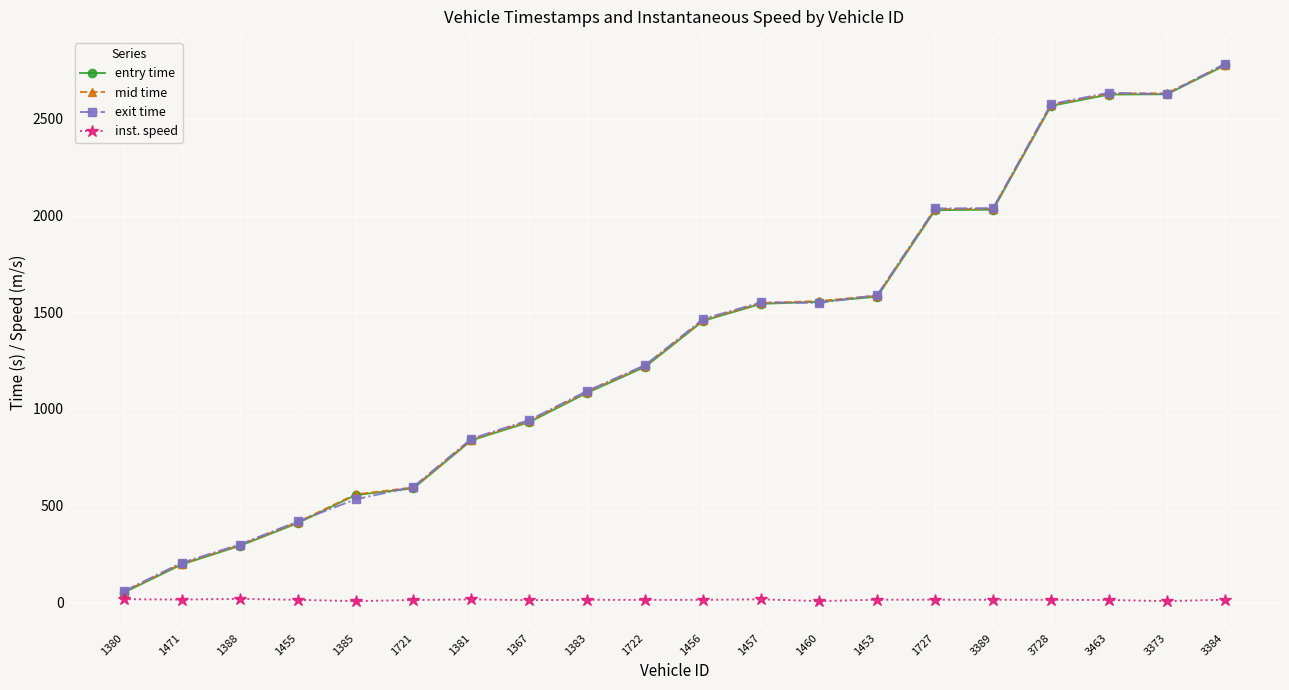

What is the difference between the maximum and second lowest values in the inst. speed series?

12.0